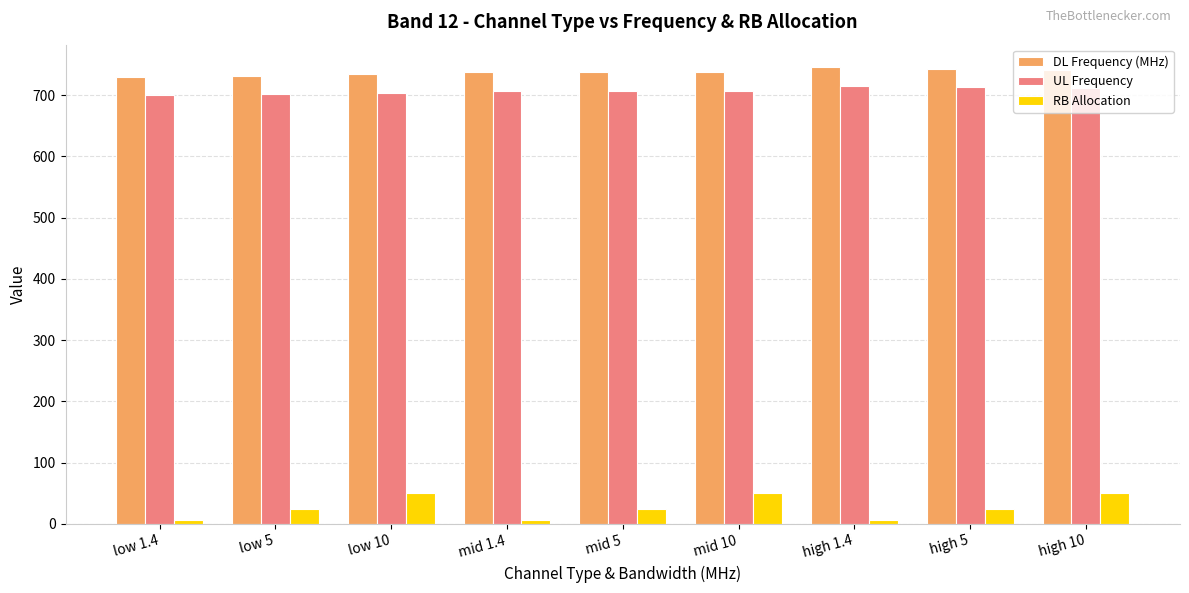

Which series changed the most between mid 5 and mid 10?

RB Allocation